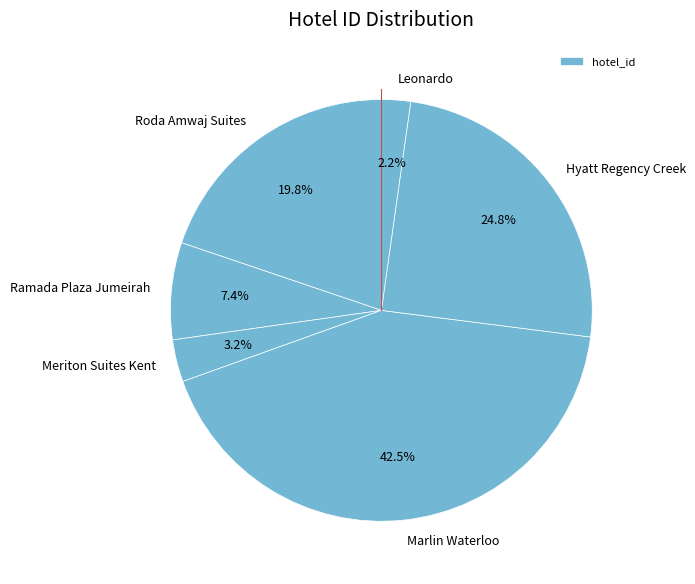

Which slice is the largest?

Marlin Waterloo